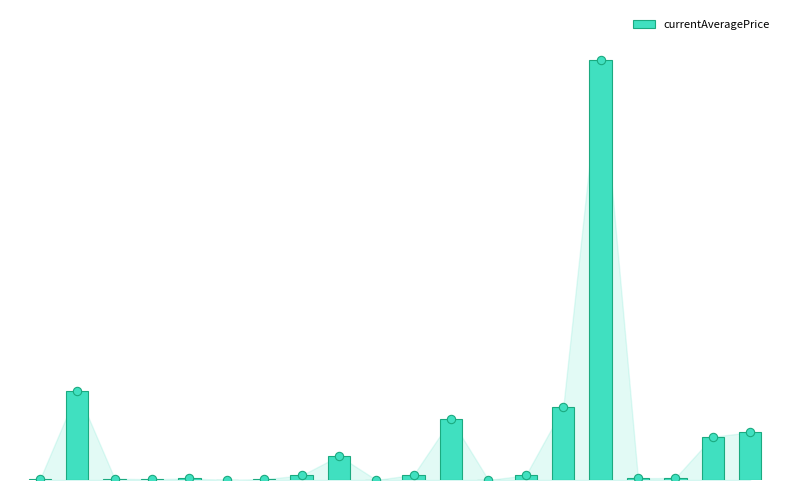

What is the value of the 17th bar from the left?

574.8